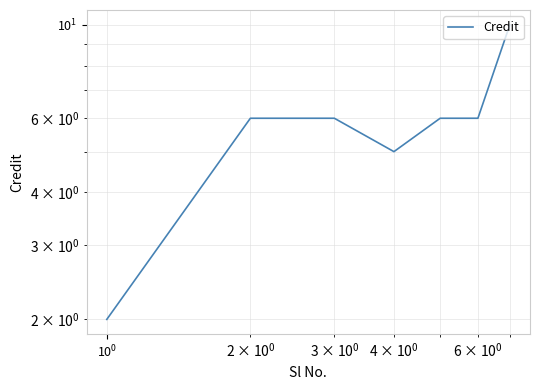

Count the number of values greater than 6.

1